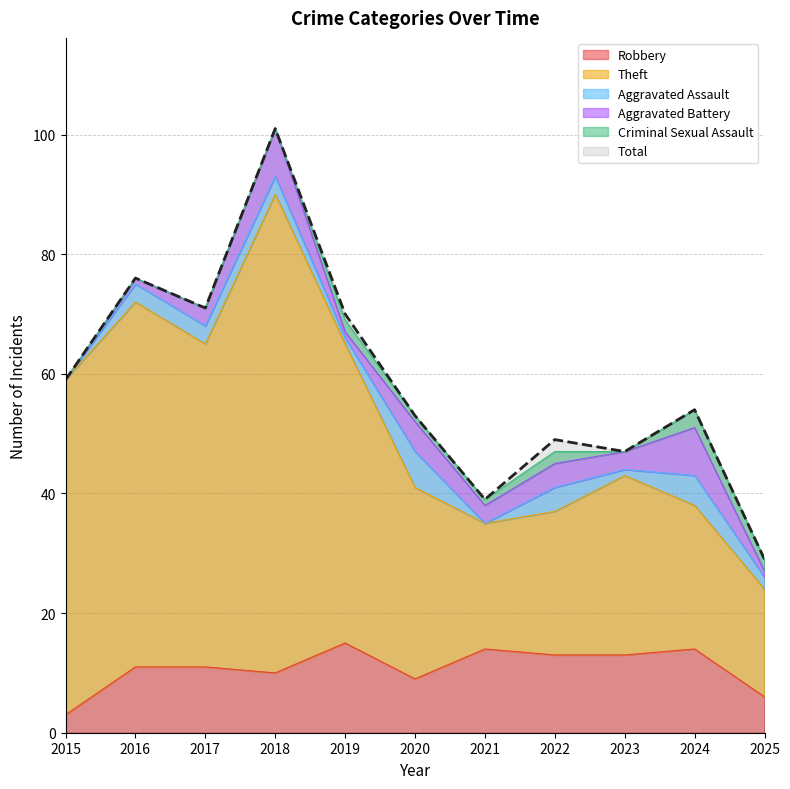

Is the value of Total at 2023 greater than the value of Theft at 2023?

Yes